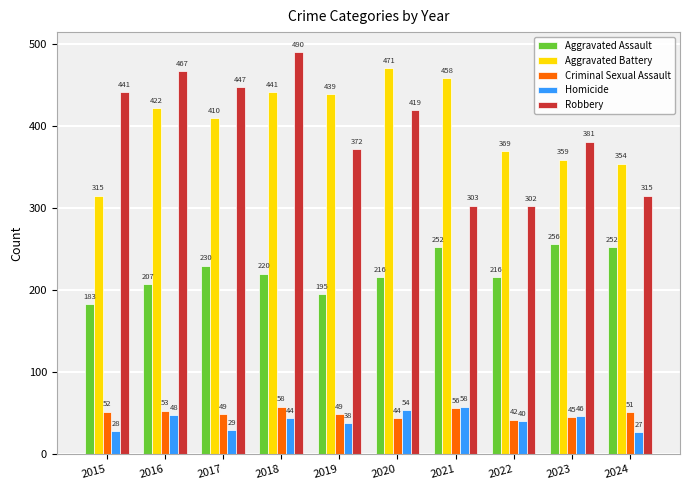

What is the approximate value of Robbery at 2016?

467